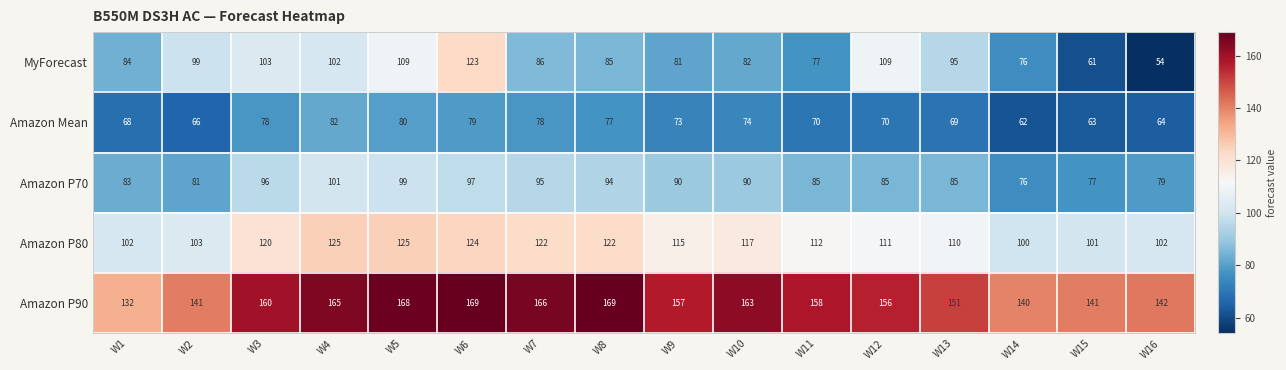

What is the average value of the MyForecast series?

89